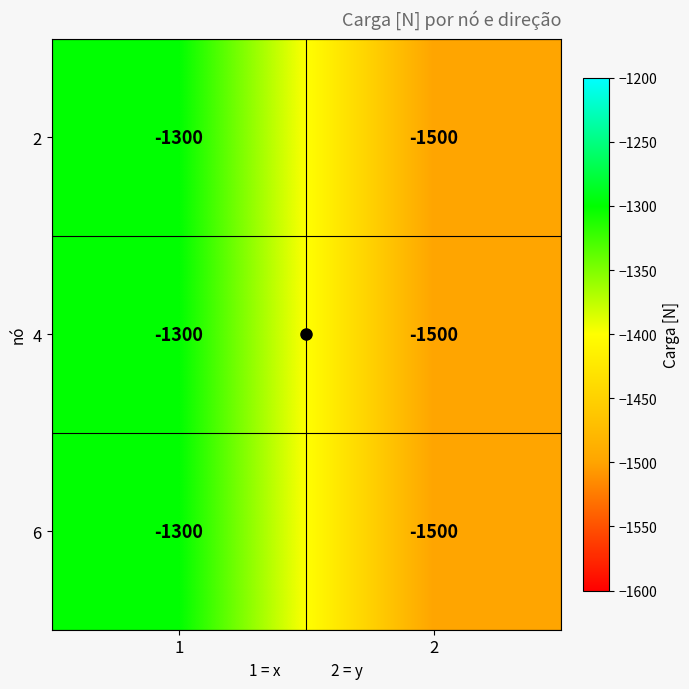

Count the number of categories in the chart.

2